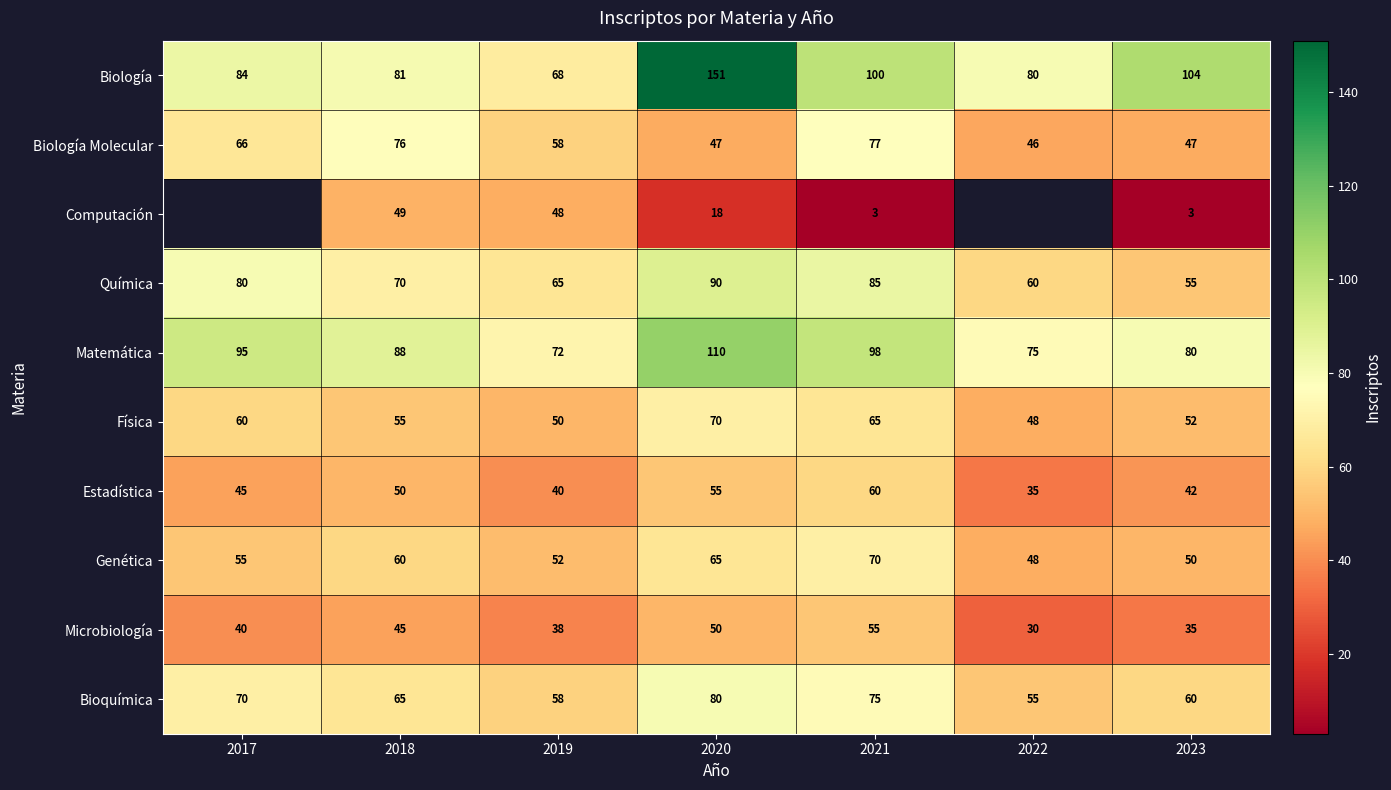

How many data points does each series have?

7